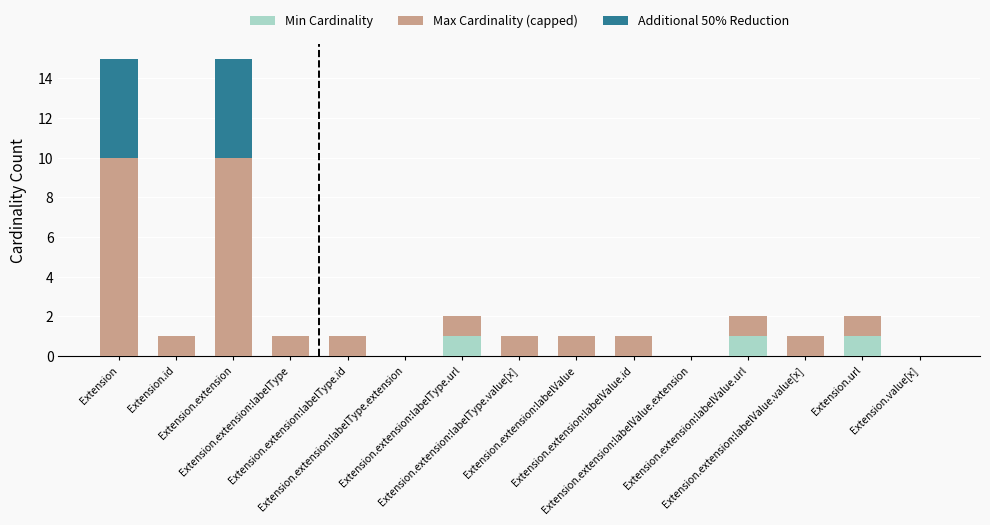

How many data points does each series have?

15